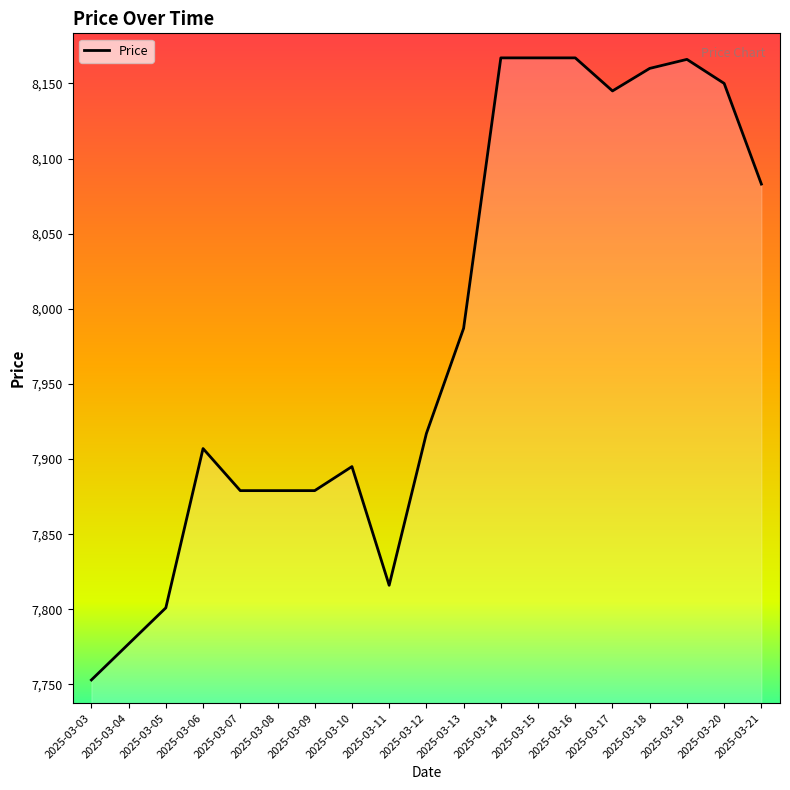

Where is the data nearest to the value 7960?

2025-03-13